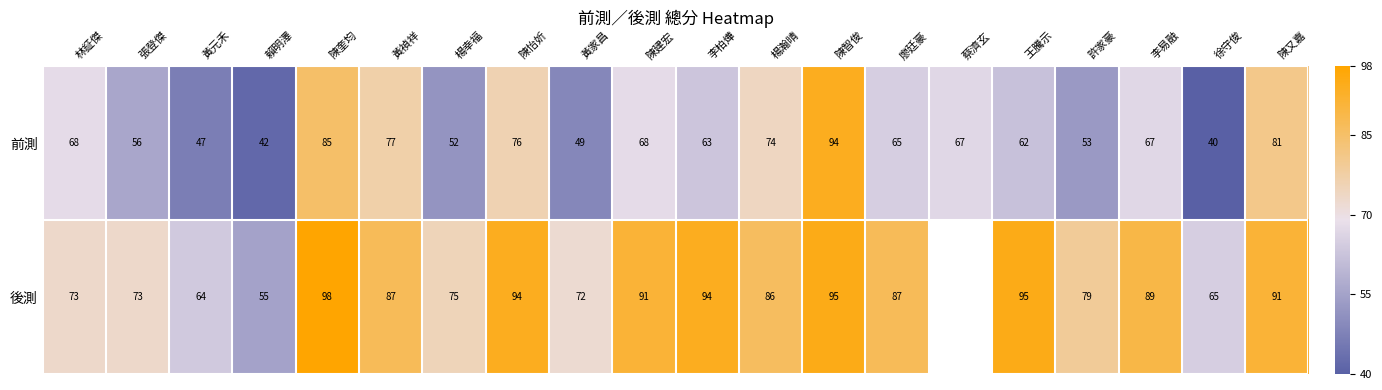

At how many categories does at least one series exceed 66?

17